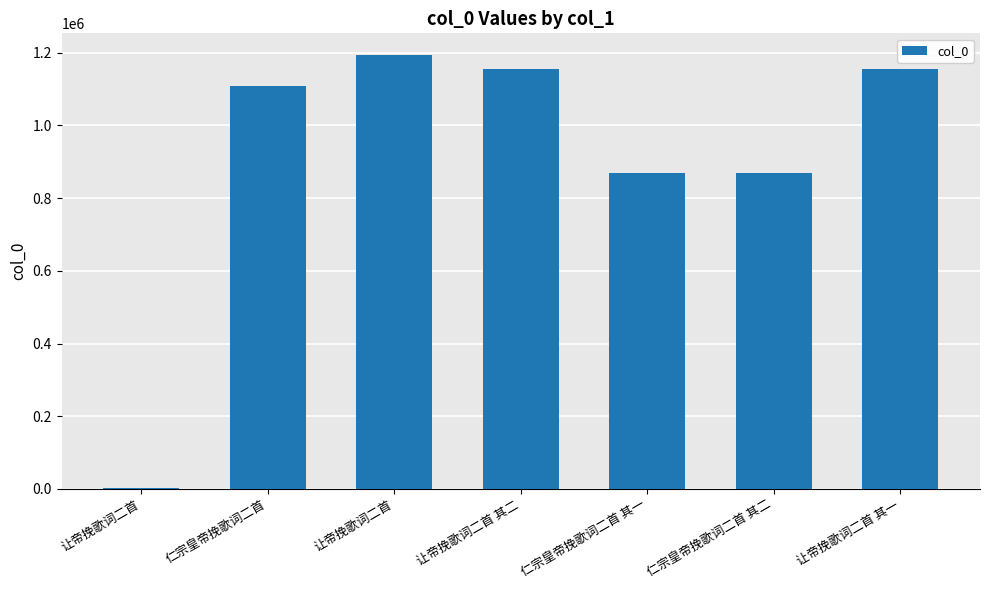

What value does the data have at 让帝挽歌词二首 其二, to the nearest 50?

1154250